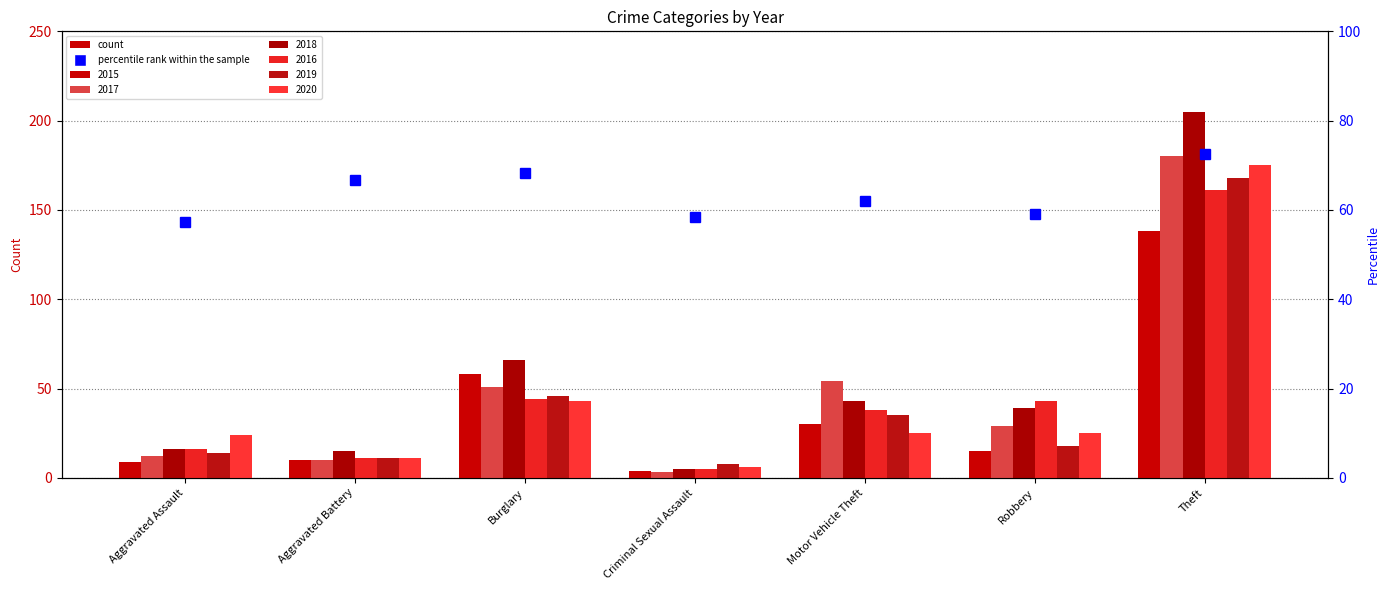

Rank the categories by 2020 value from highest to lowest.

Theft, Burglary, Motor Vehicle Theft, Robbery, Aggravated Assault, Aggravated Battery, Criminal Sexual Assault